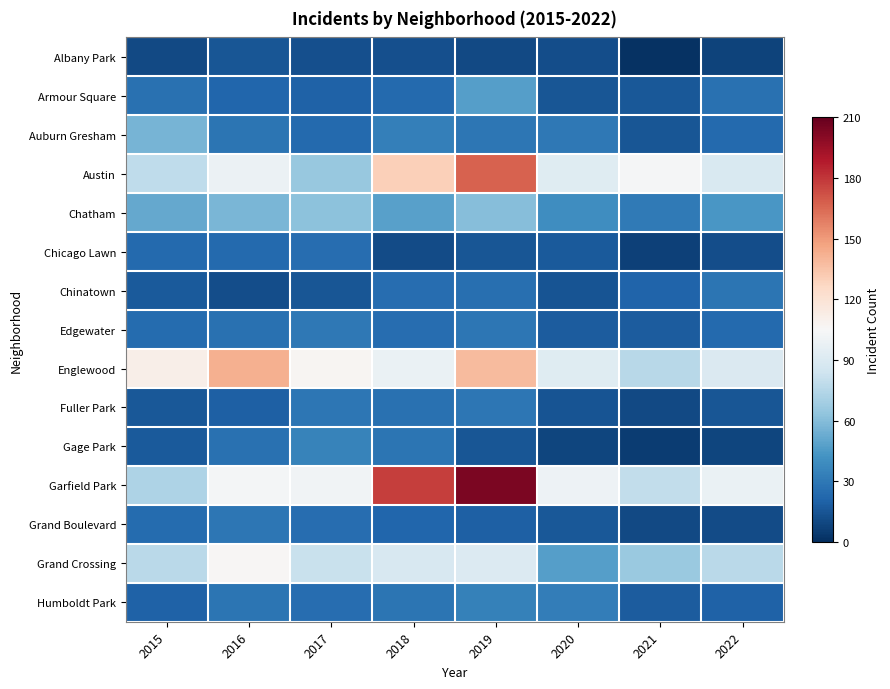

Which has a higher value, 2017 or 2021?

2017